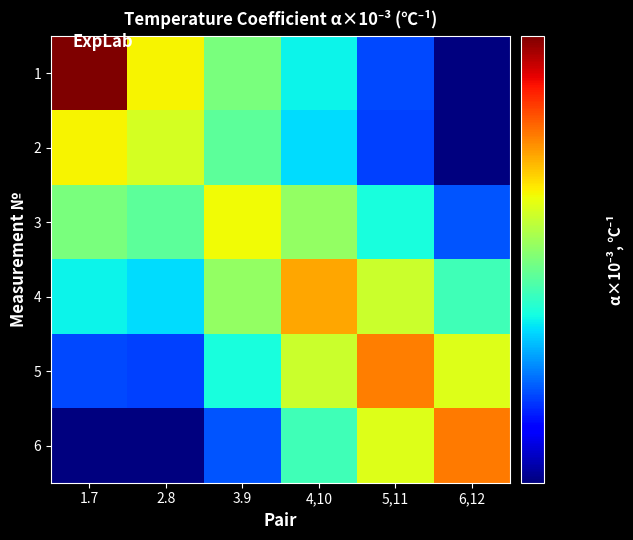

How many series are shown in this chart?

6